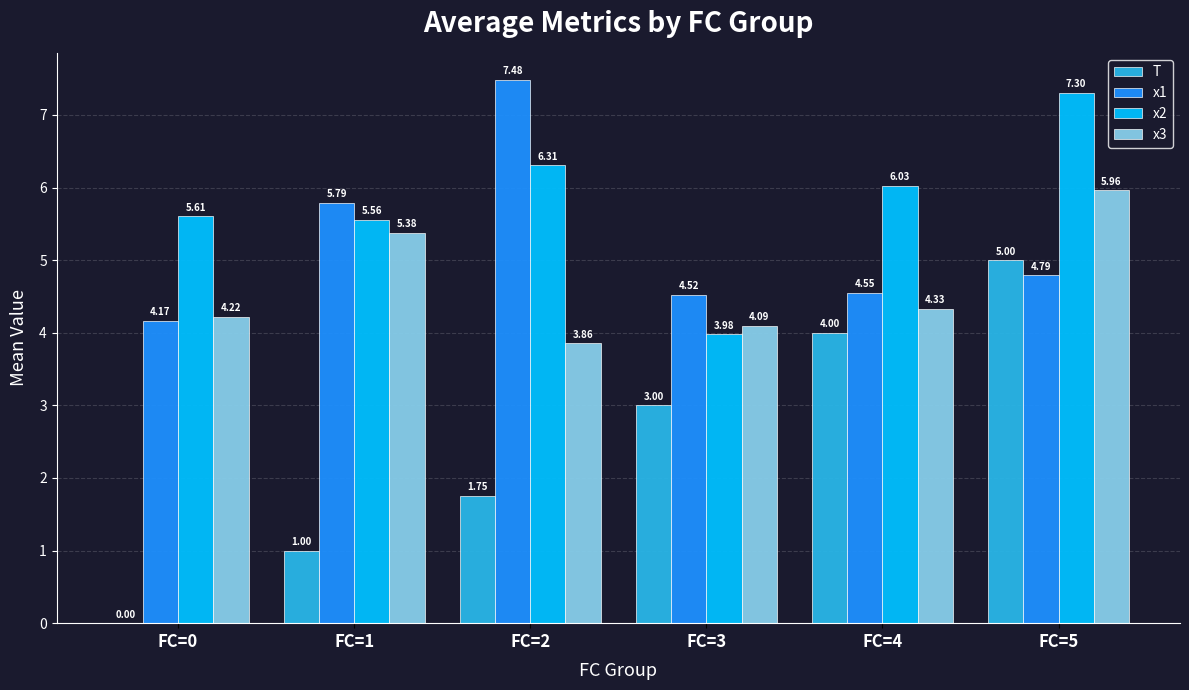

Is the value of T at FC=0 greater than the value of x2 at FC=4?

No